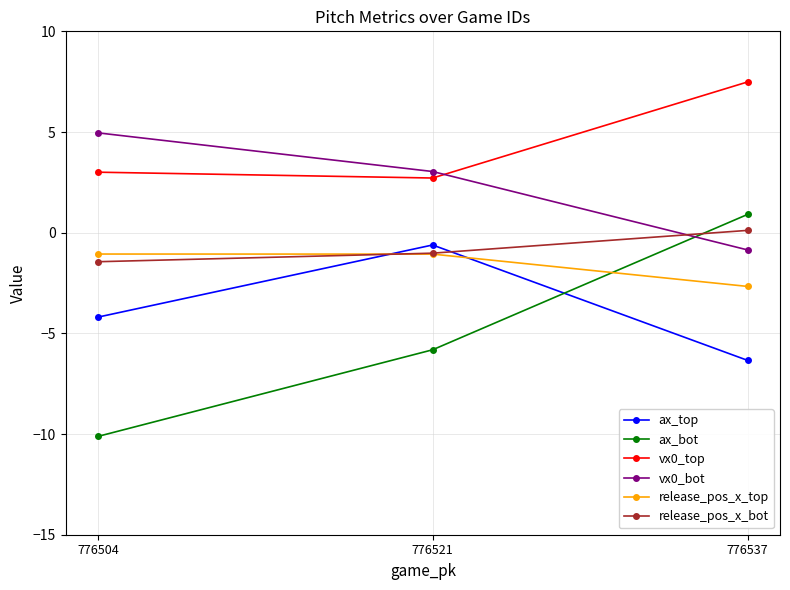

Reading left to right, extract all data points from this chart.

ax_top: 776504=-4.2	776521=-0.6	776537=-6.3
ax_bot: 776504=-10.1	776521=-5.8	776537=0.9
vx0_top: 776504=3.0	776521=2.7	776537=7.5
vx0_bot: 776504=5.0	776521=3.0	776537=-0.9
release_pos_x_top: 776504=-1.1	776521=-1.1	776537=-2.7
release_pos_x_bot: 776504=-1.4	776521=-1.0	776537=0.1